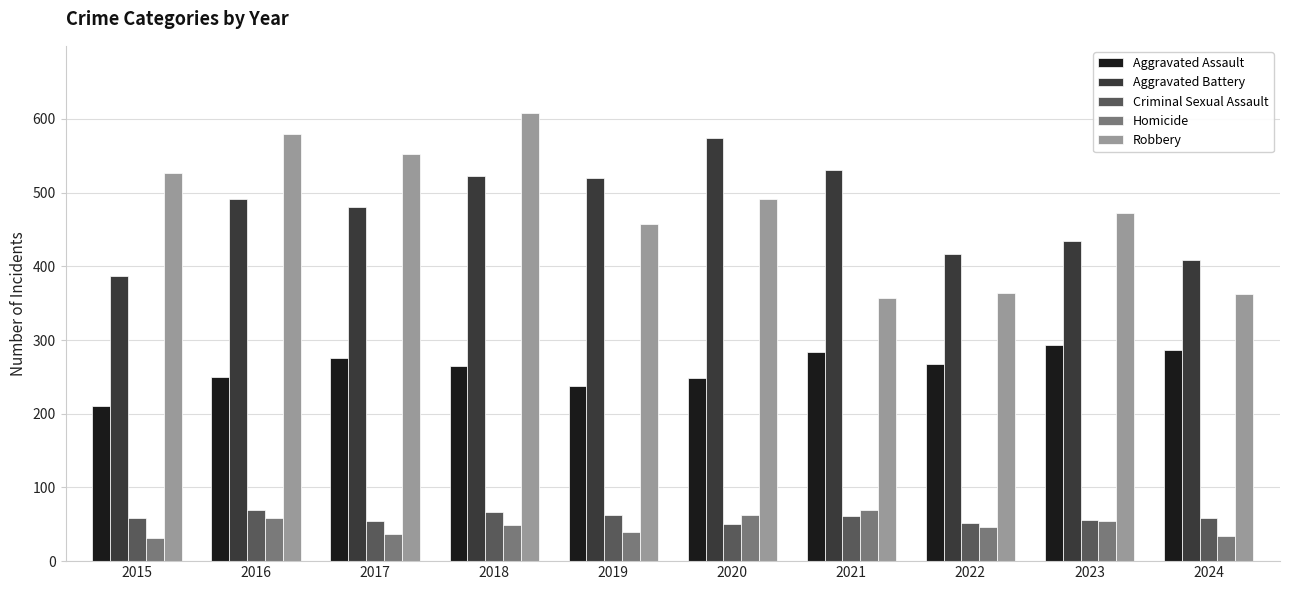

What is the approximate value of Aggravated Assault at 2020?

249